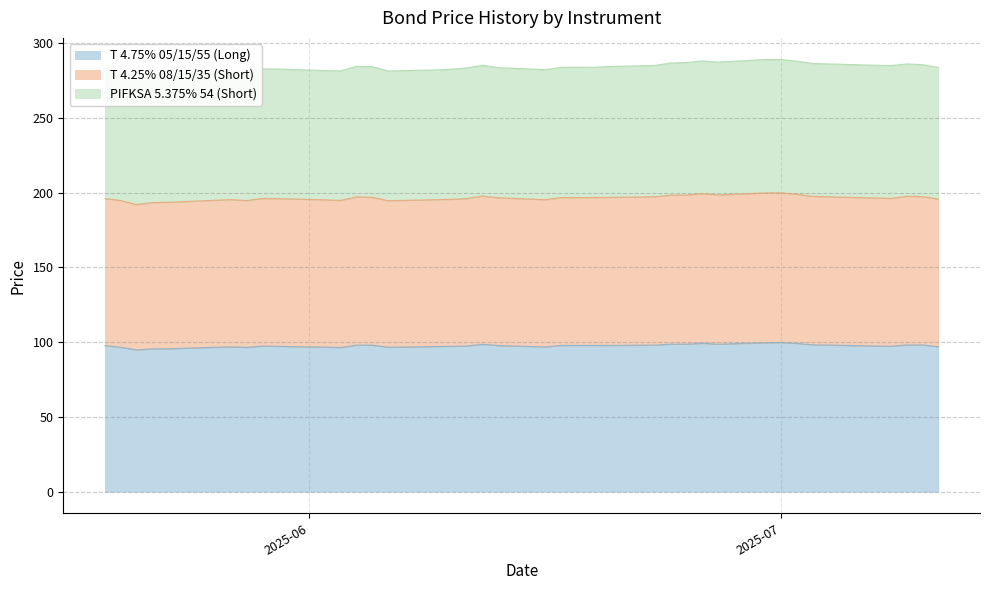

At how many categories does at least one series exceed 153?

38